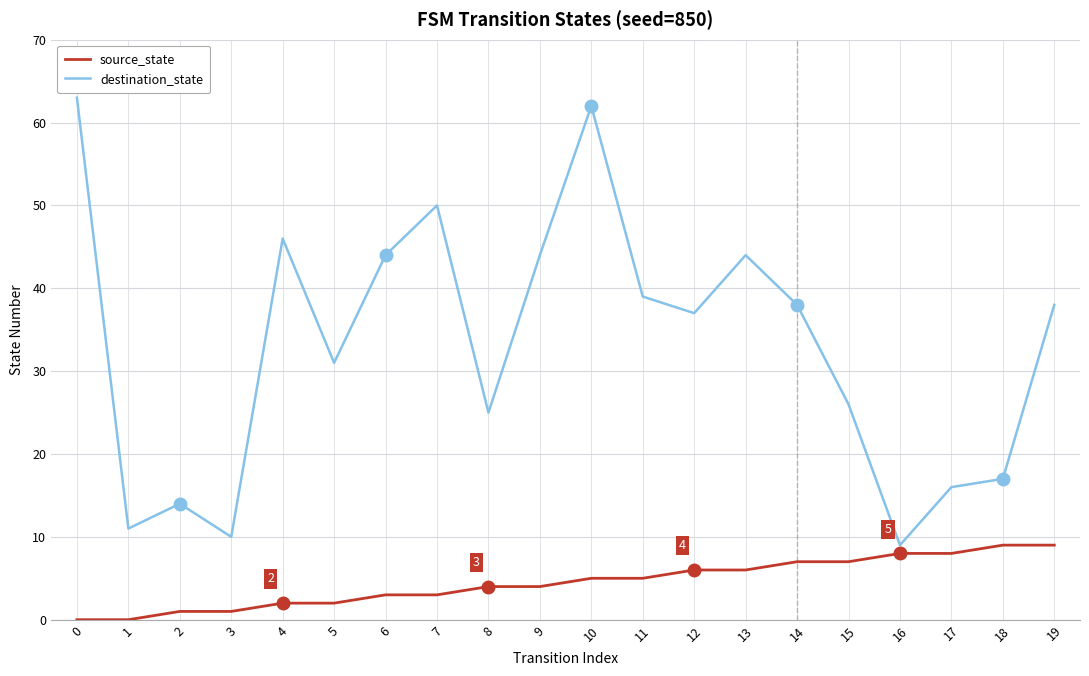

What is the greatest value displayed?

63